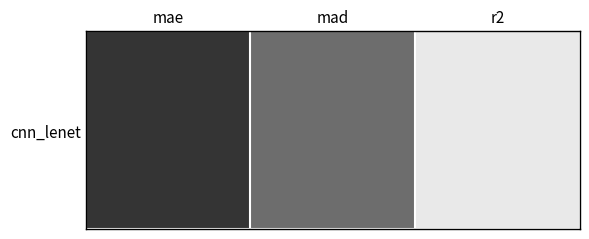

Where does the data first go above 1?

mae